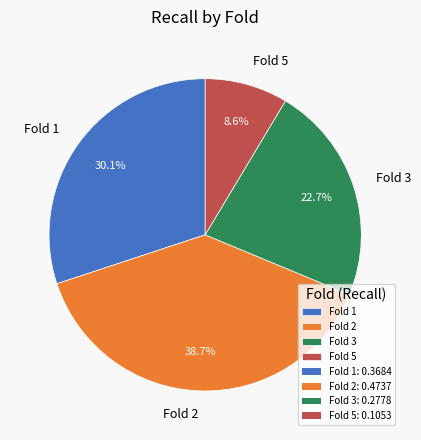

Is there a majority slice in this chart?

No